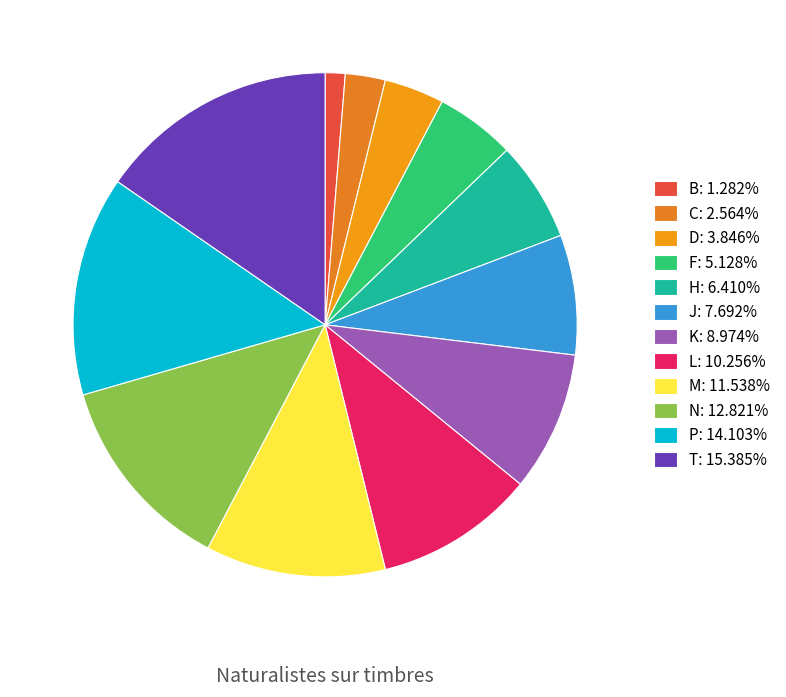

To the nearest percent, what is the combined percentage of D and C?

6%